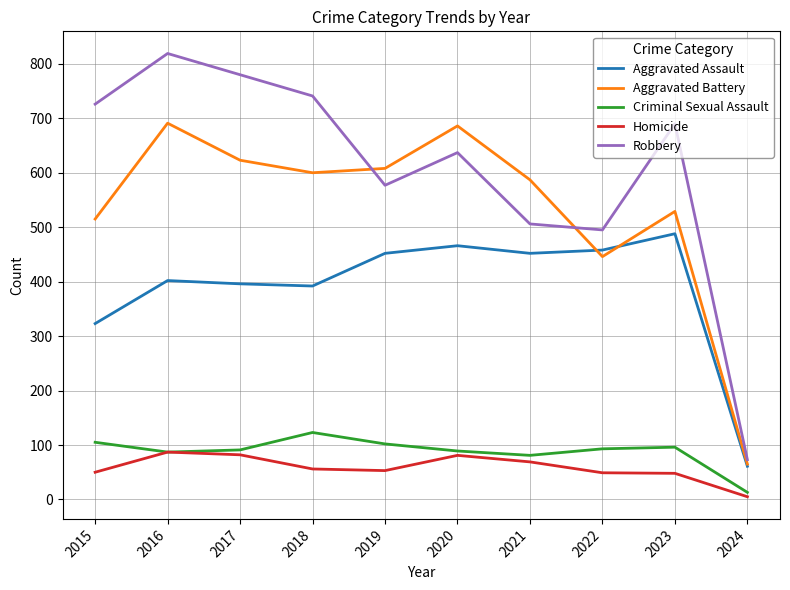

At which category does Robbery reach its first local valley?

2019